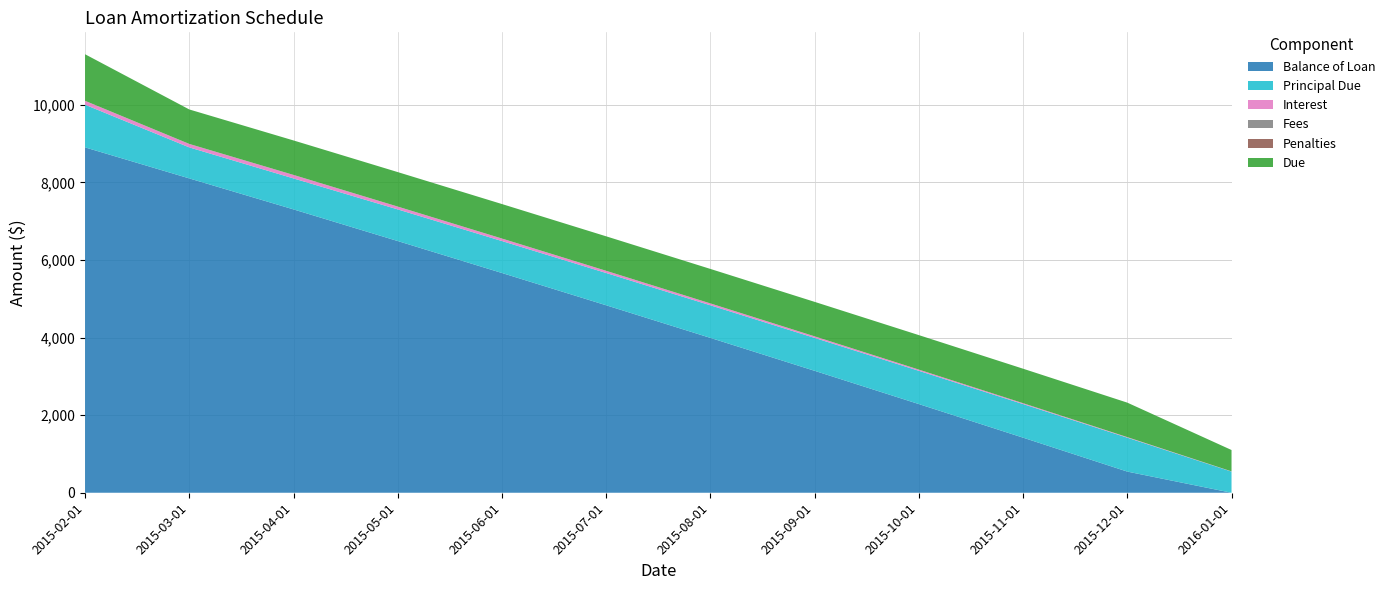

Reading left to right, transcribe all the data shown in this chart.

Balance of Loan: 8900.0	8100.5	7301.9	6486.4	5662.8	4830.9	3990.8	3142.2	2285.1	1419.5	545.2	0.0
Principal Due: 1100.0	799.5	798.6	815.5	823.6	831.9	840.2	848.6	857.1	865.6	874.3	545.2
Interest: 100.0	89.0	89.9	73.0	64.9	56.6	48.3	39.9	31.4	22.9	14.2	5.5
Fees: 0.0	0.0	0.0	0.0	0.0	0.0	0.0	0.0	0.0	0.0	0.0	0.0
Penalties: 0.0	0.0	0.0	0.0	0.0	0.0	0.0	0.0	0.0	0.0	0.0	0.0
Due: 1200.0	888.5	888.5	888.5	888.5	888.5	888.5	888.5	888.5	888.5	888.5	550.6